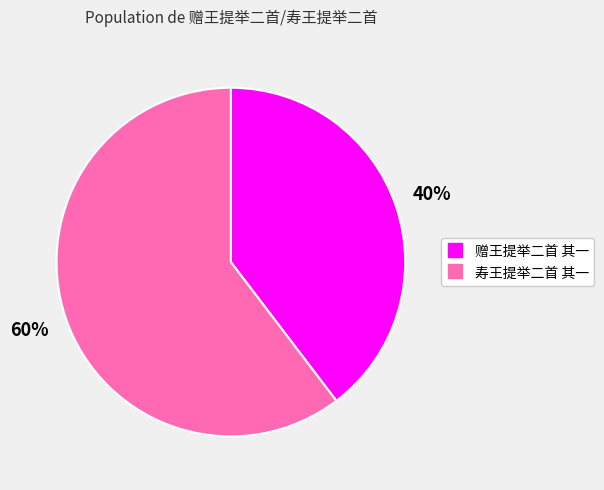

To the nearest percent, what is the combined percentage of 赠王提举二首 其一 and 寿王提举二首 其一?

100%